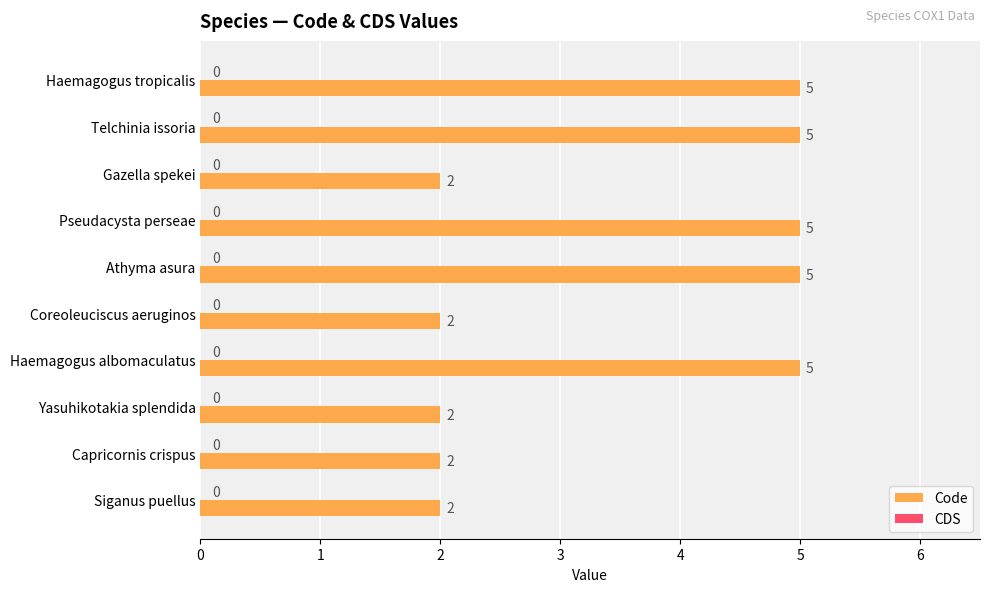

Which has a higher value, Capricornis crispus or Haemagogus tropicalis?

Haemagogus tropicalis